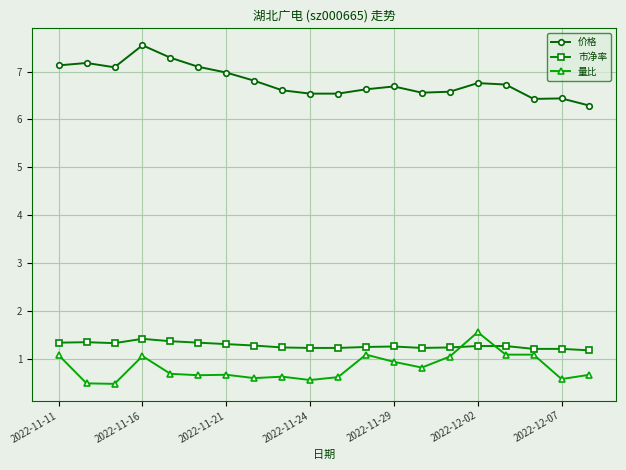

True or false: 市净率 has more than 1 interior local peaks.

True